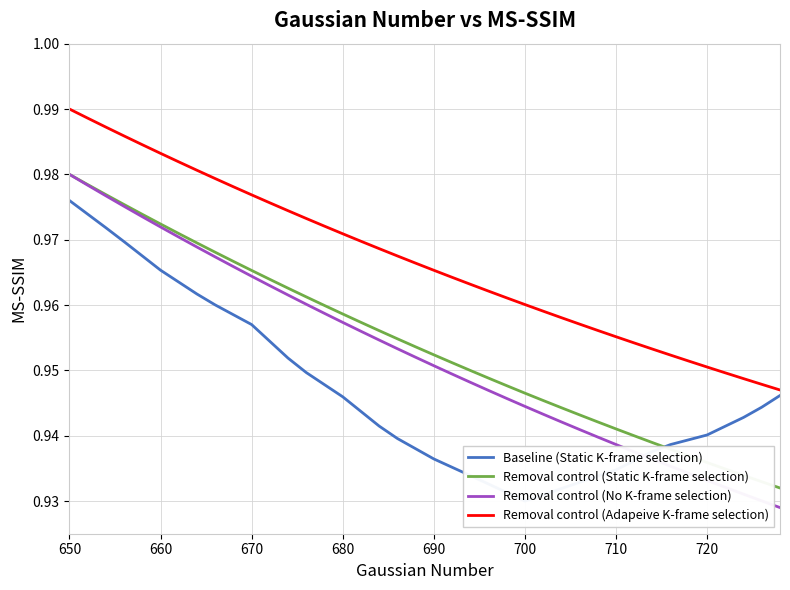

Which category has the highest value in the Removal control (Static K-frame selection) series?

650